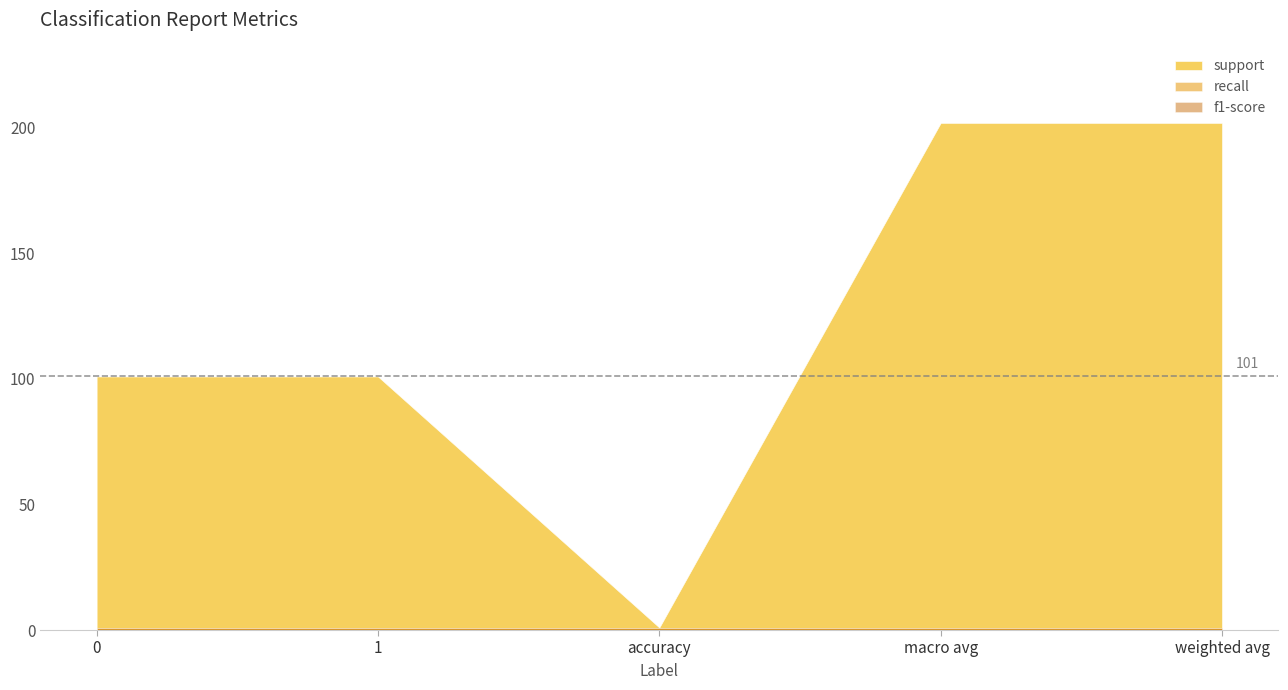

Is it true that support equals 76 at weighted avg?

False